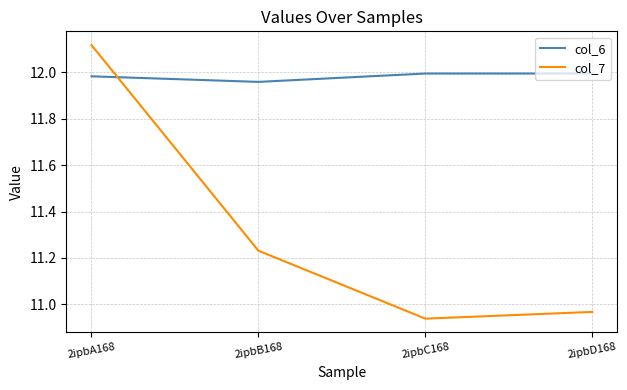

Where does the col_7 series first go above 11?

2ipbA168